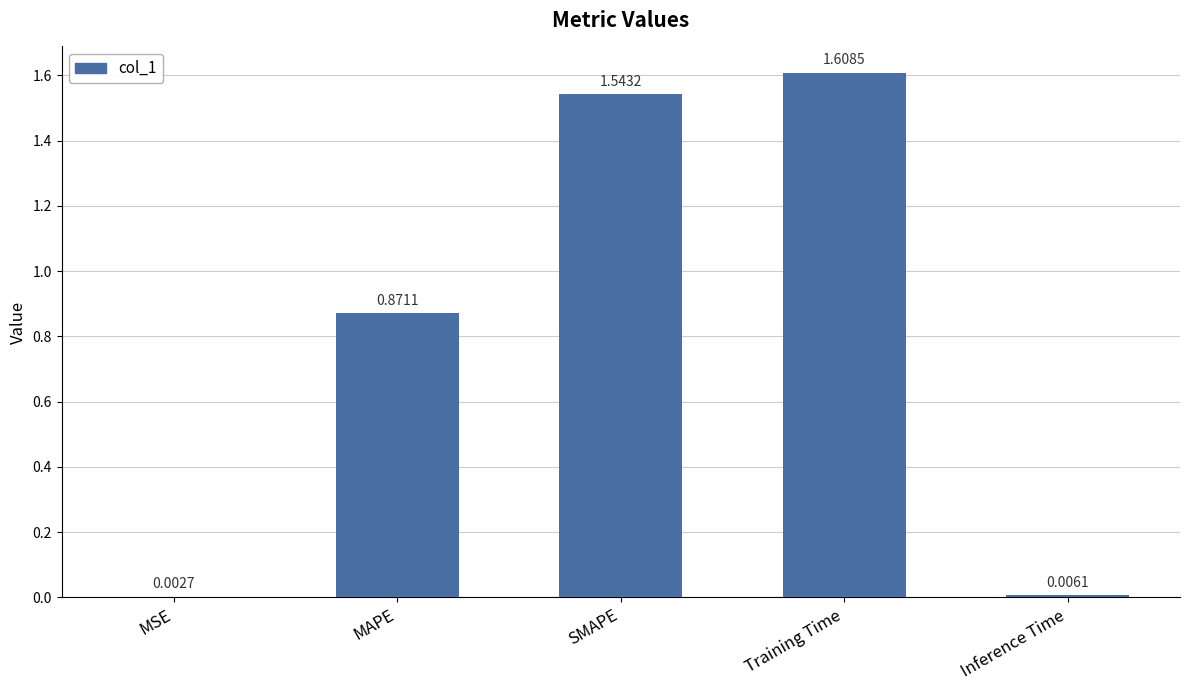

What is the sum of all values?

4.0